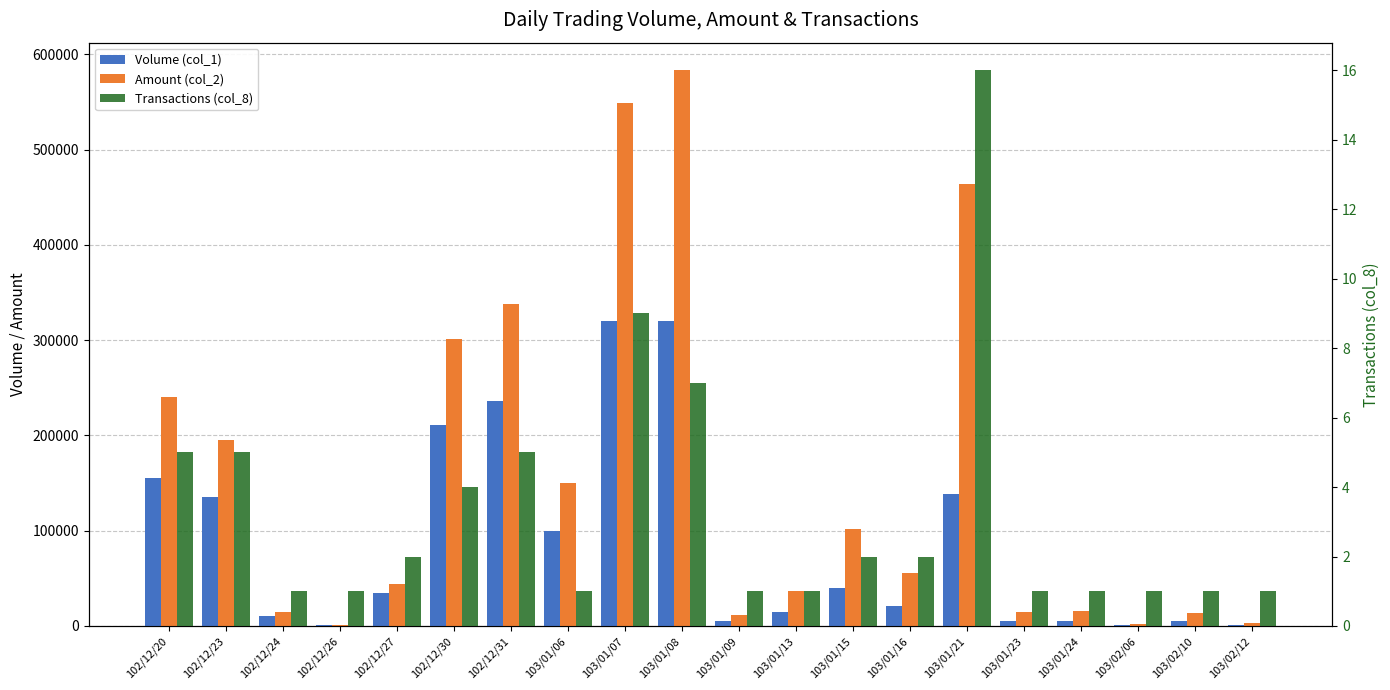

True or false: Volume (col_1) has a value of 5000 at 103/01/23.

True